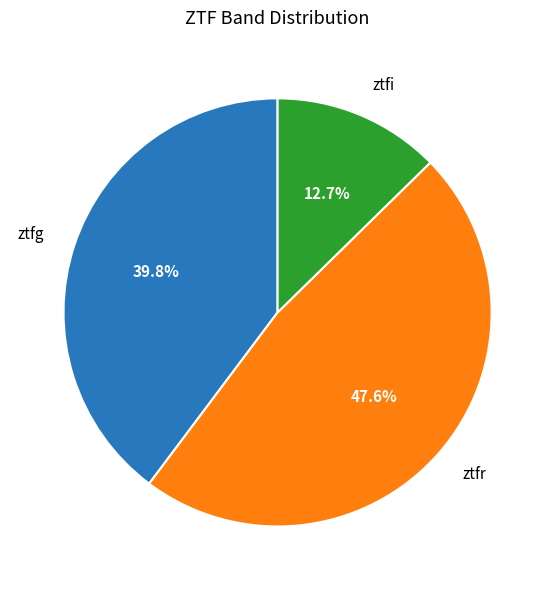

The ztfg slice represents 31% of the pie. True or false?

False